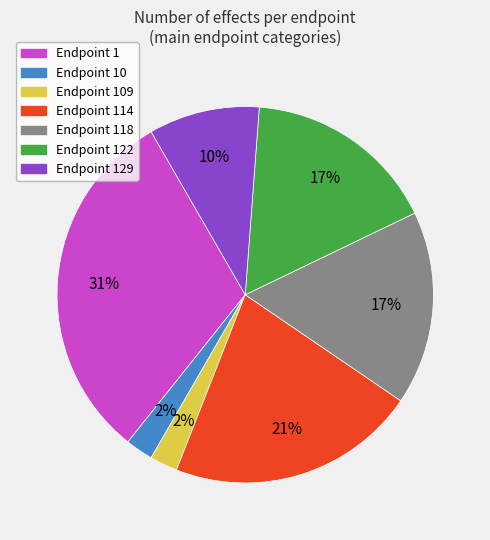

Is there a majority slice in this chart?

No